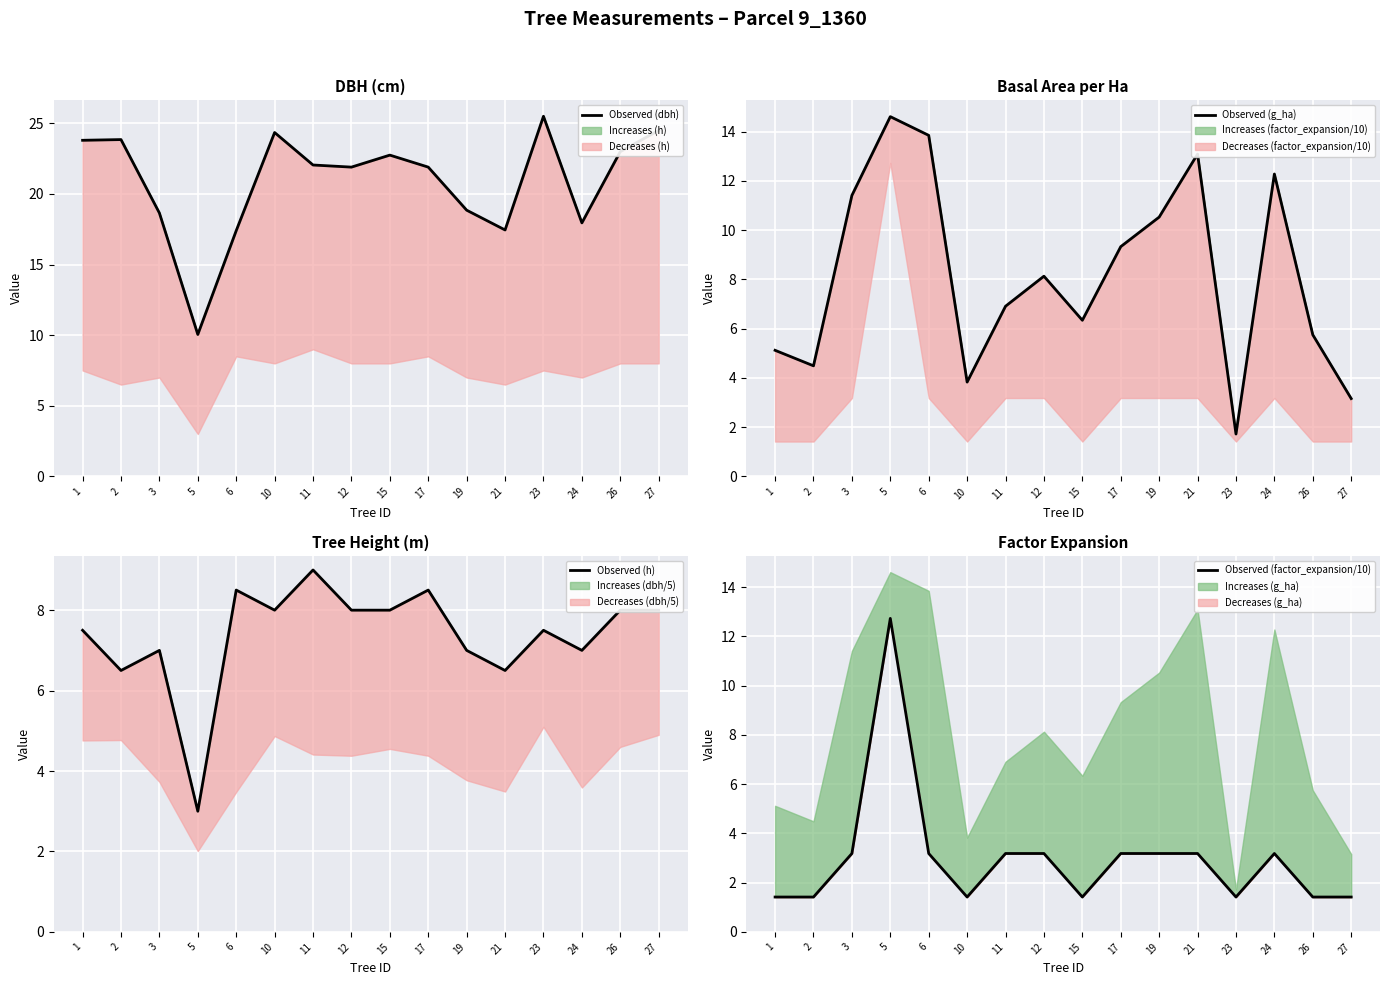

True or false: Observed (factor_expansion/10) has a value of 0.7 at 27.

False